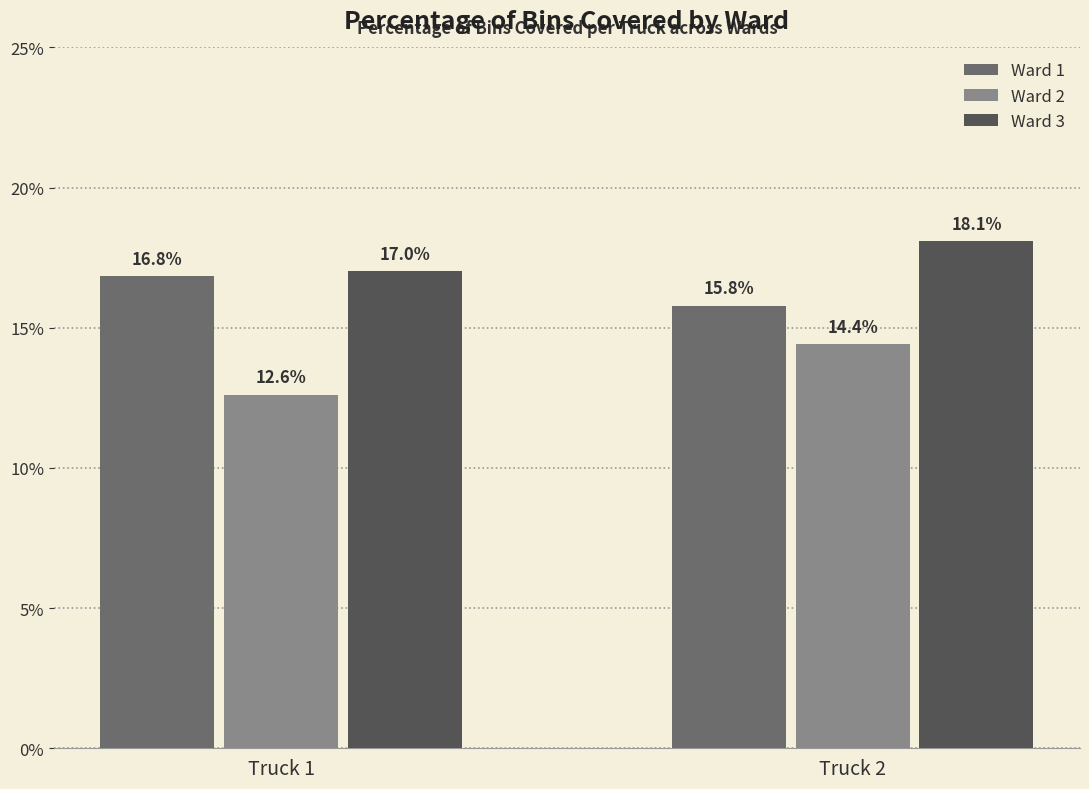

What value does the Ward 2 series have at Truck 2?

14.4